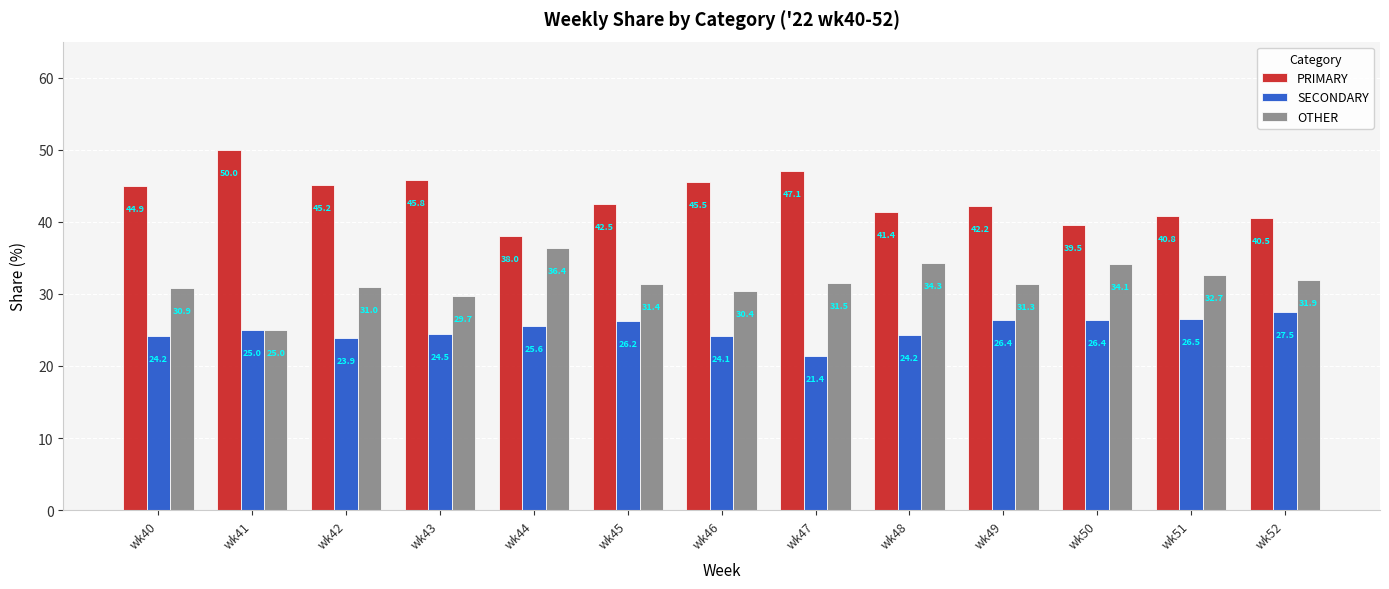

What are all the series names shown in the legend?

PRIMARY, SECONDARY, OTHER